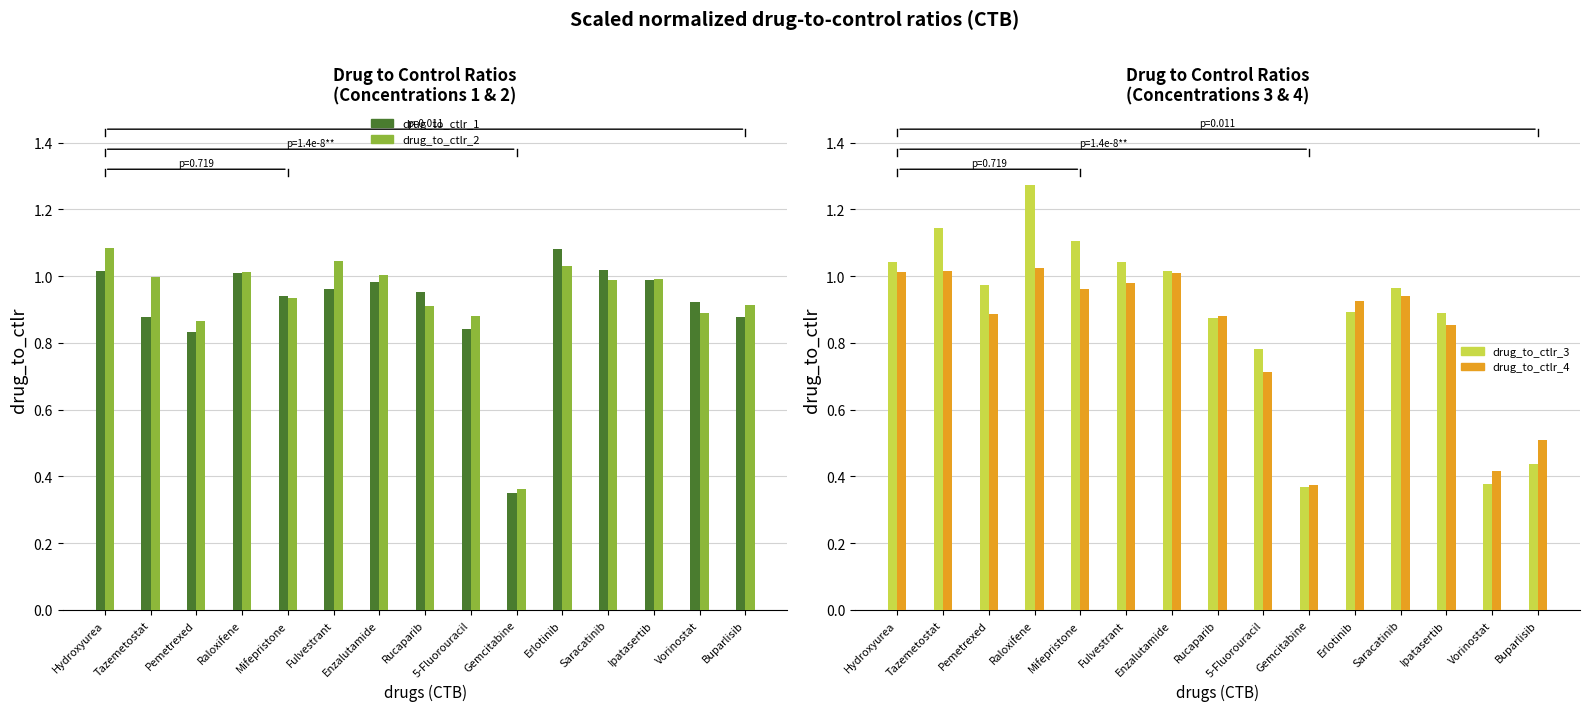

What is the average value of the drug_to_ctlr_4 series?

0.8